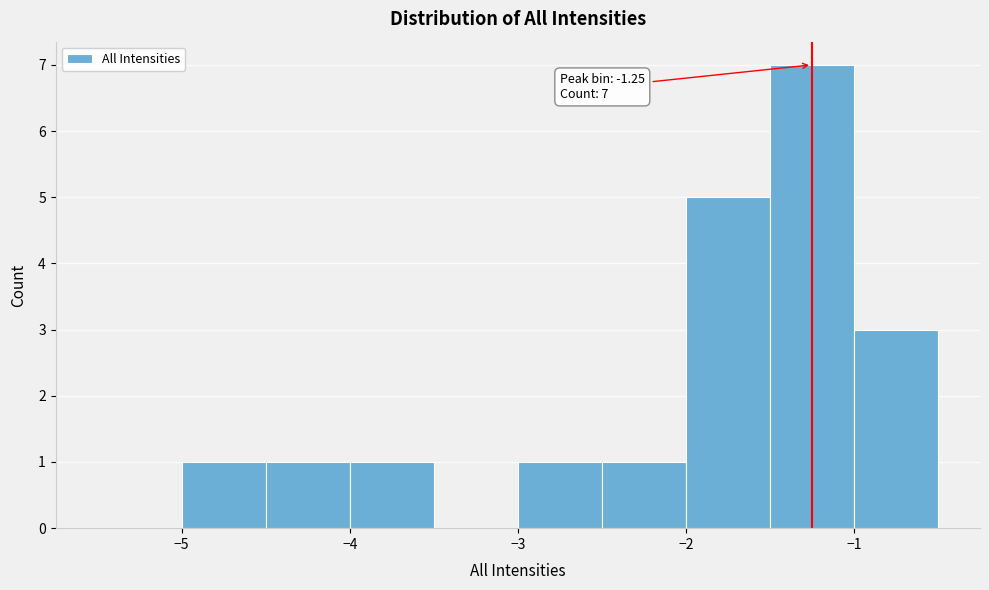

Which range on the x-axis has the tallest bar?

-1.5 to -1.0